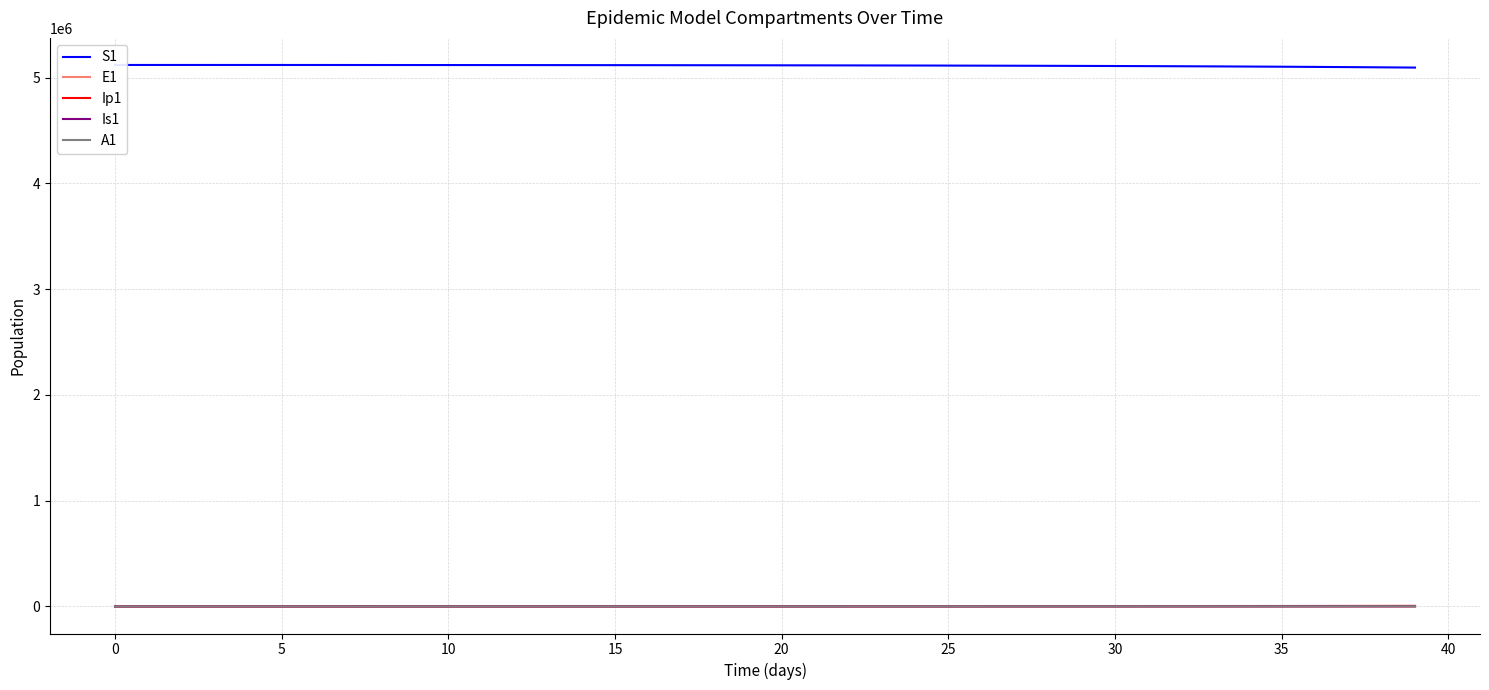

Reading left to right, list all the values displayed in this chart.

S1: 5120500.0	5120492.7	5120483.3	5120468.1	5120442.4	5120398.2	5120322.0	5120190.6	5119964.0	5119823.0	5119690.8	5119538.5	5119367.7	5119178.2	5118968.8	5118737.8	5118483.3	5118202.7	5117893.5	5117552.9	5117177.7	5116764.2	5116308.7	5115806.9	5115254.1	5114645.0	5113974.2	5113235.2	5112421.1	5111524.5	5110537.0	5109449.4	5108251.6	5106932.5	5105480.1	5103880.8	5102120.0	5100181.7	5098047.9	5095699.5
E1: 0.0	6.4	13.2	23.4	40.6	70.1	120.8	208.4	359.3	393.3	415.4	449.7	492.0	540.6	595.0	655.3	721.9	795.3	876.3	965.5	1063.8	1172.0	1291.3	1422.6	1567.3	1726.7	1902.2	2095.5	2308.4	2542.8	2800.9	3085.0	3397.9	3742.2	4121.3	4538.4	4997.5	5502.5	6058.1	6669.2
Ip1: 0.0	0.5	1.4	2.7	4.9	8.5	14.7	25.4	43.8	57.4	61.7	66.3	72.1	78.9	86.6	95.3	105.0	115.6	127.4	140.3	154.6	170.4	187.7	206.8	227.8	251.0	276.5	304.6	335.6	369.7	407.2	448.5	494.0	544.1	599.3	660.0	726.8	800.3	881.1	970.1
Is1: 5.0	4.1	4.1	5.1	7.5	11.9	19.8	33.6	57.5	81.0	102.0	119.2	134.7	150.0	166.0	183.2	202.0	222.6	245.3	270.3	297.8	328.2	361.6	398.4	438.9	483.5	532.7	586.9	646.6	712.3	784.7	864.4	952.1	1048.7	1155.1	1272.2	1401.1	1543.0	1699.1	1870.9
A1: 0.0	0.3	1.0	2.1	4.1	7.4	13.1	22.8	39.5	53.9	63.2	71.4	79.4	87.8	96.9	106.8	117.7	129.7	142.9	157.5	173.5	191.2	210.7	232.1	255.7	281.7	310.4	342.0	376.7	415.0	457.1	503.6	554.7	610.9	672.9	741.1	816.1	898.7	989.6	1089.6